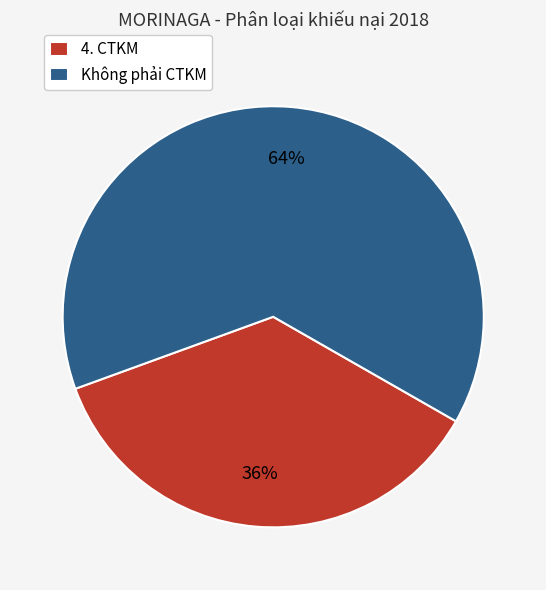

Count the number of slices in the pie.

2